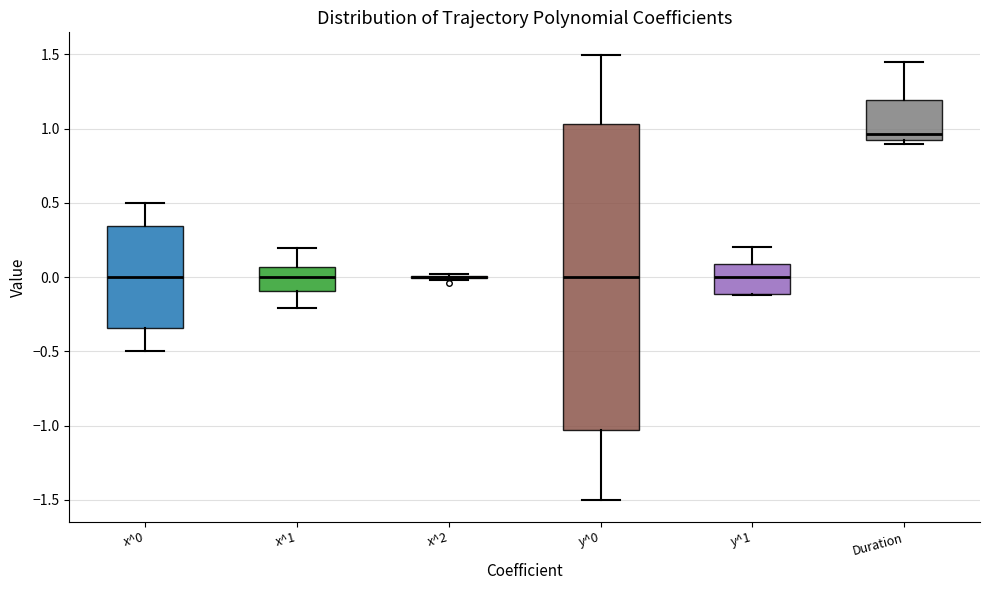

Where is the lower edge of the box for x^0 on the y-axis? The values are not printed on the chart, so give them approximately, as read against the axis.

-0.35